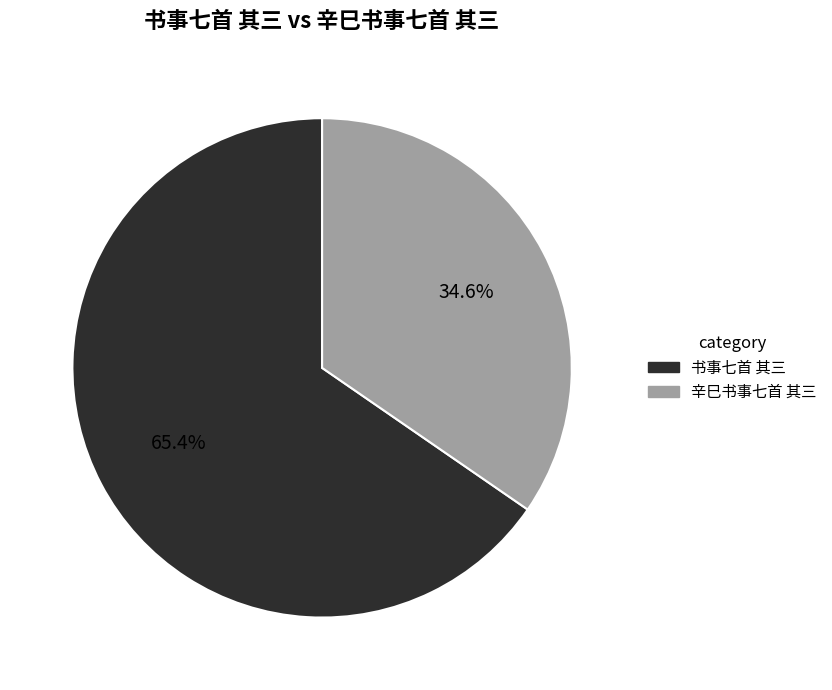

To the nearest percent, what percentage of the pie is 书事七首 其三?

65%